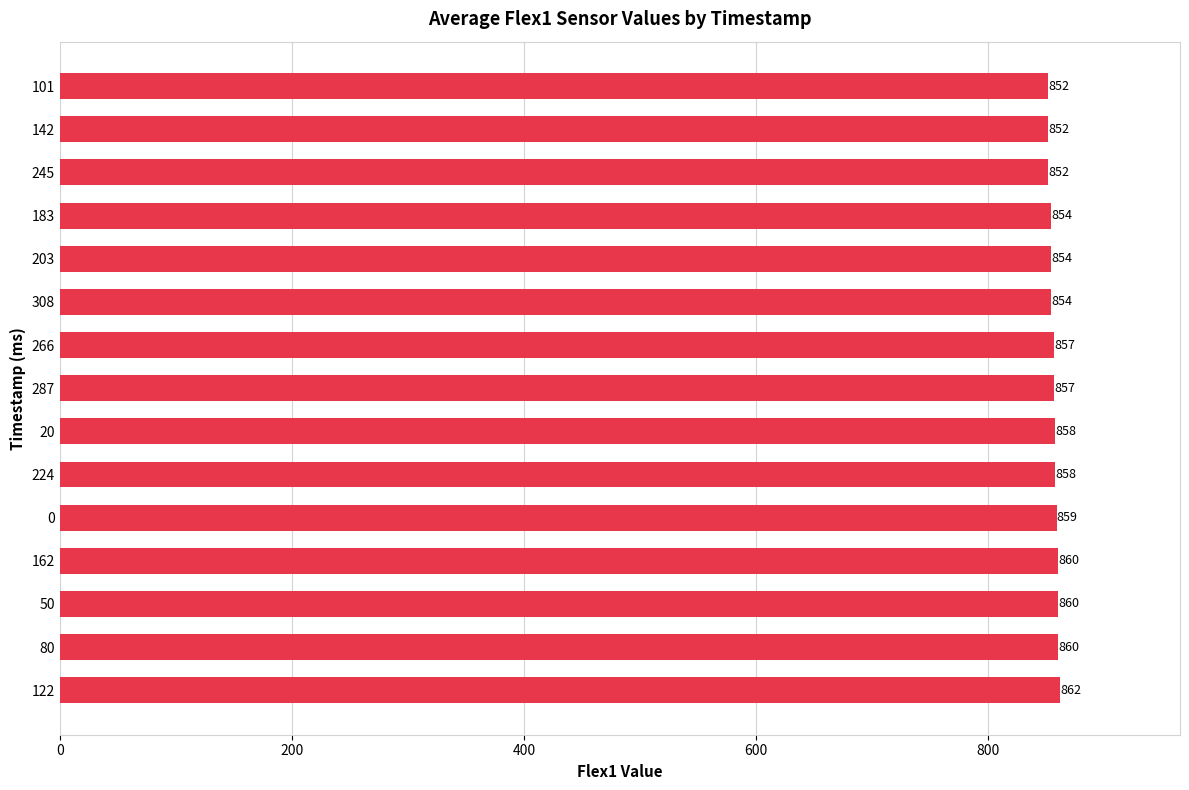

What is the sum of all values?

12849